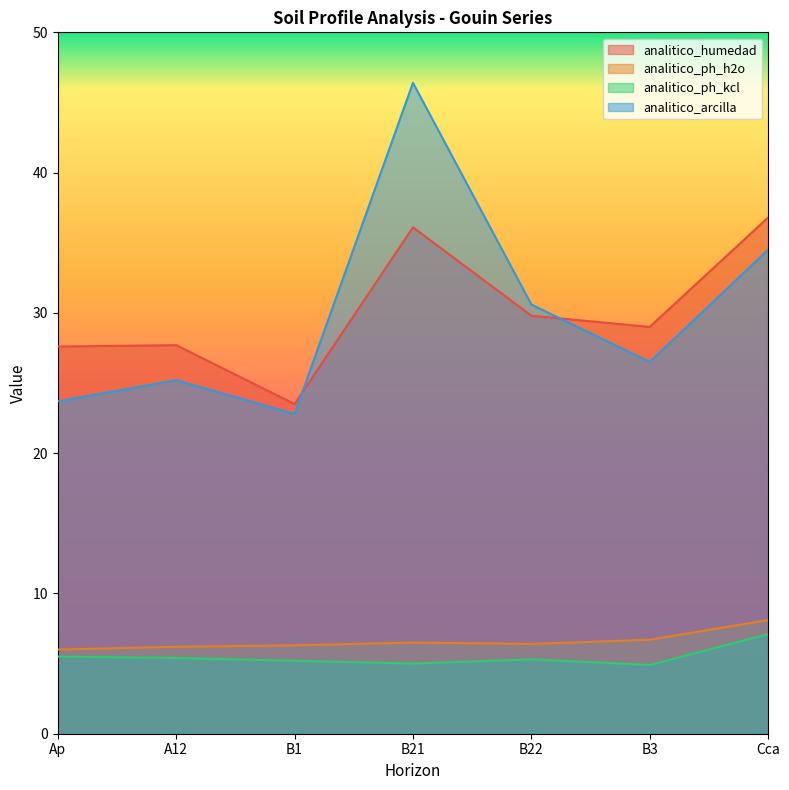

Where is analitico_ph_kcl nearest to the value 6?

Ap